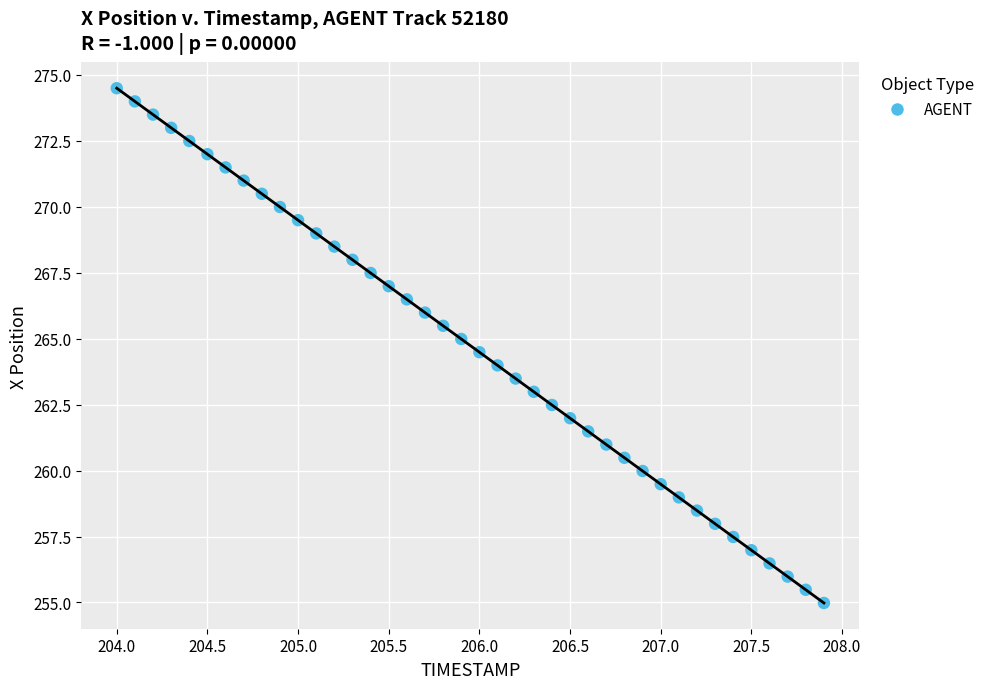

What is the range of X values (max minus min)?

3.9